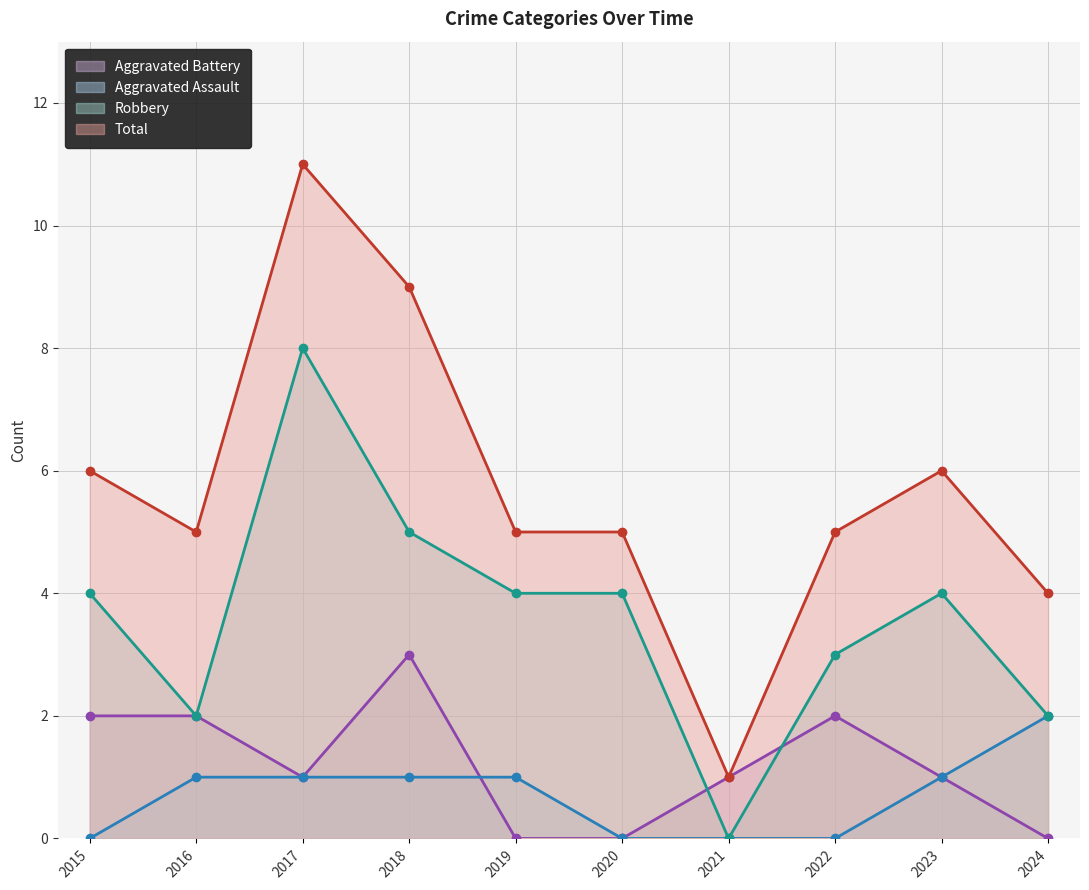

How many values in the Aggravated Battery series are below 1?

3